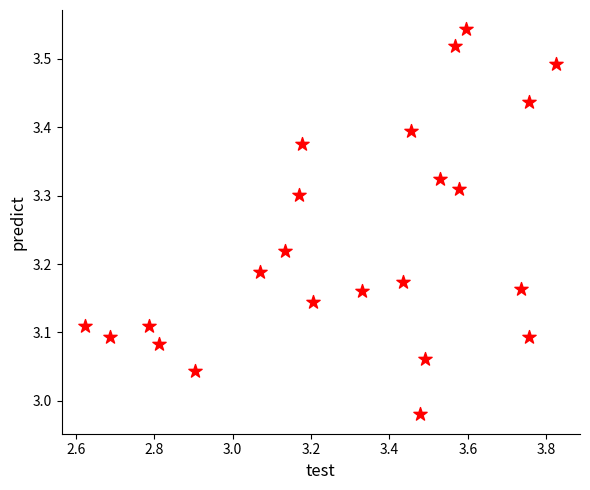

What is the range of X values (max minus min)?

1.2